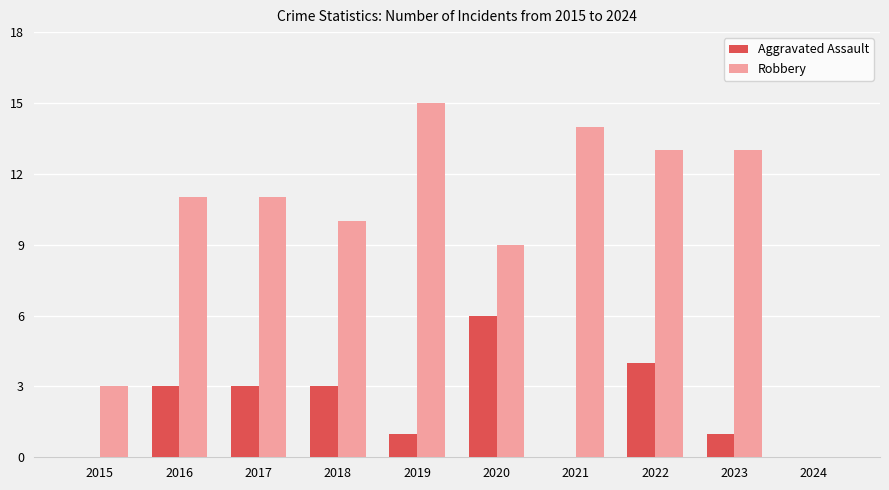

Count the number of data series in this chart.

2